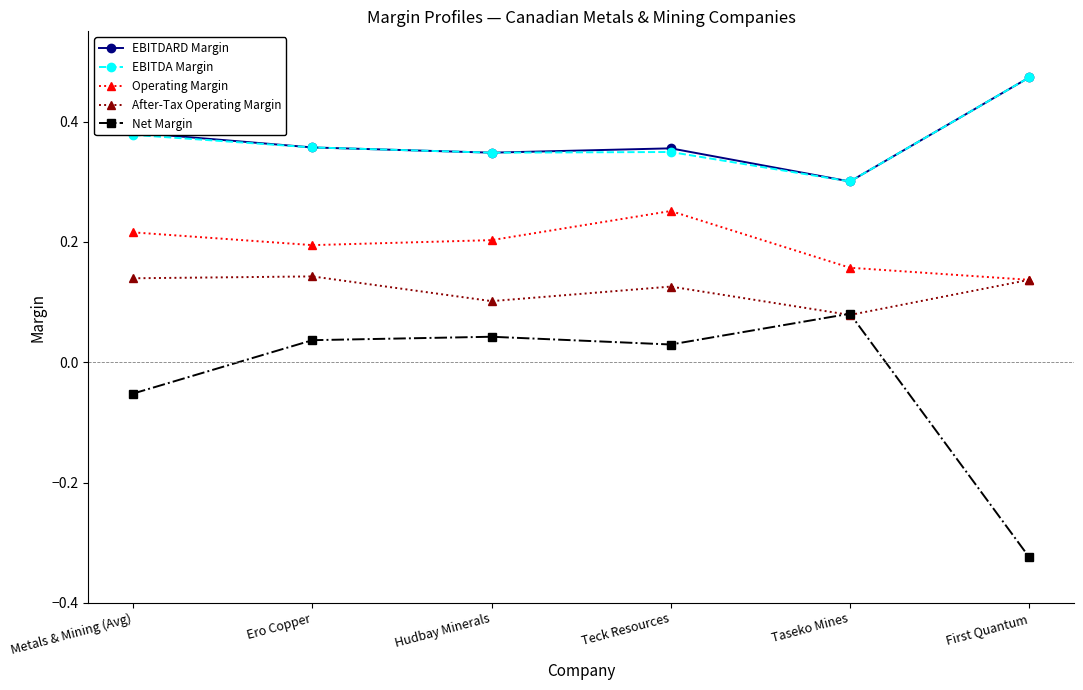

What is the total value across all series at Metals & Mining (Avg)?

1.1